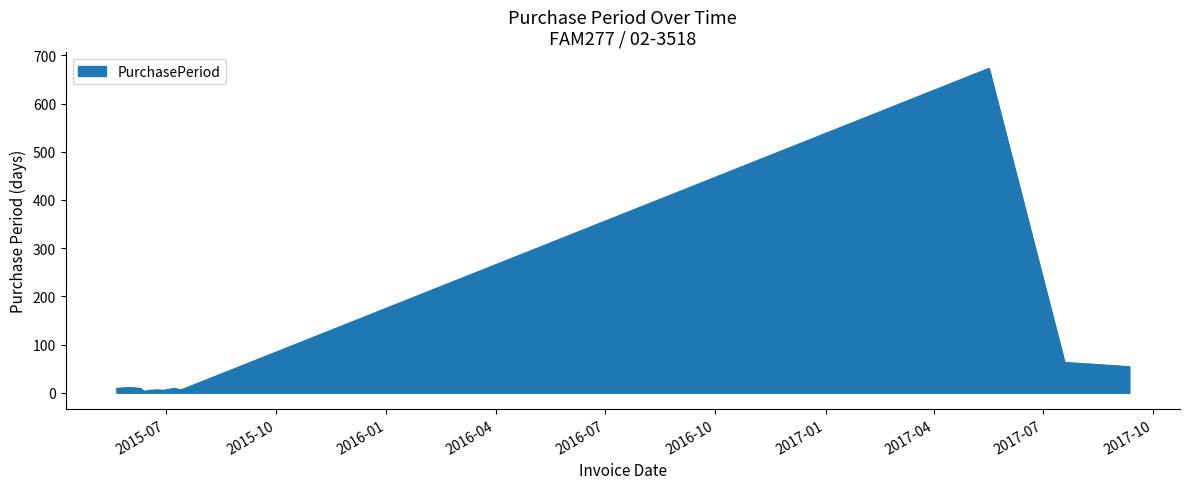

What is the greatest value displayed?

673